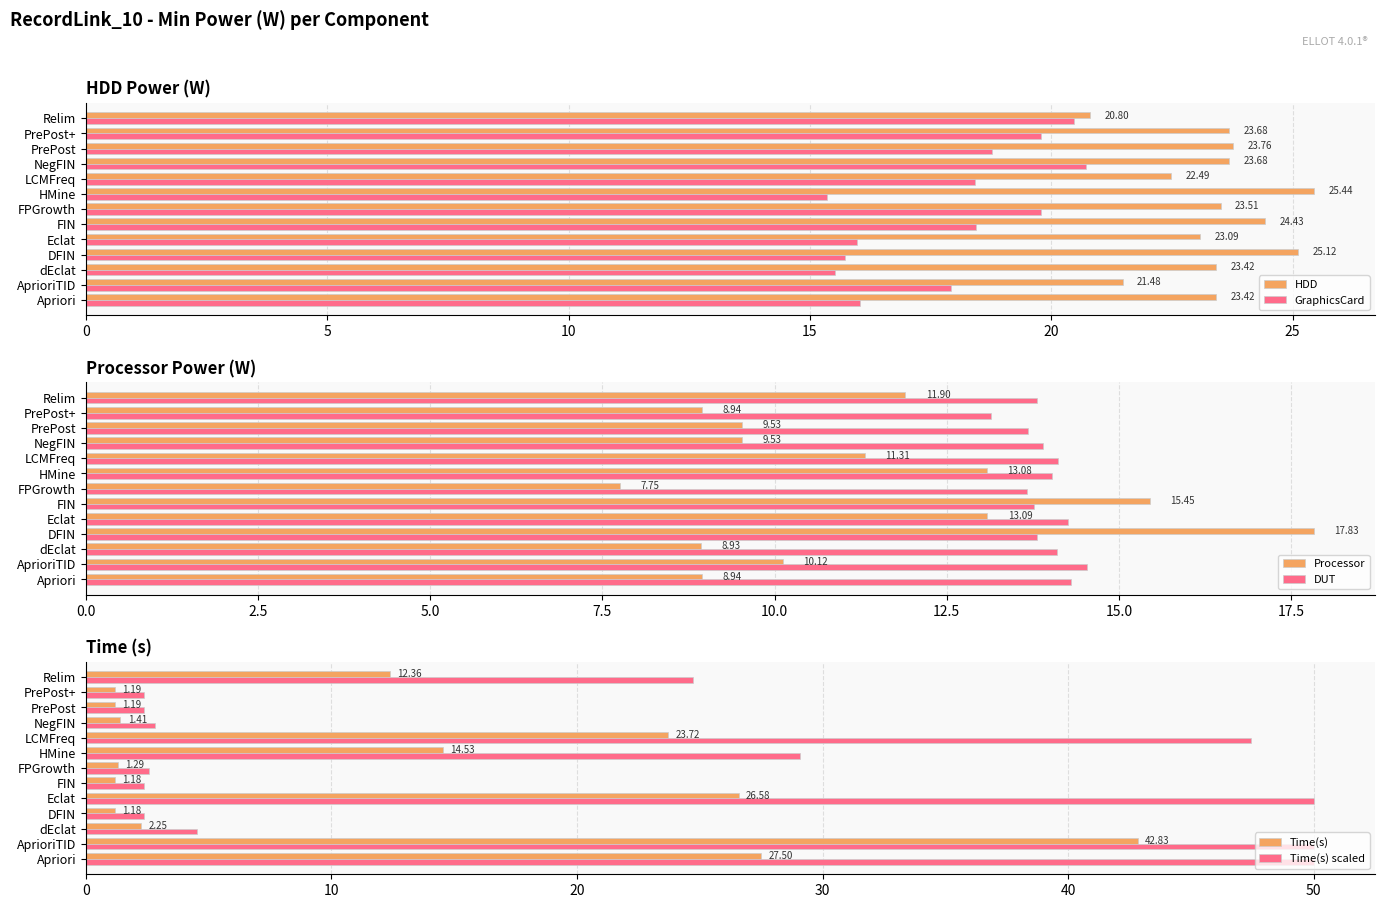

What is the maximum value shown in the chart?

50.0